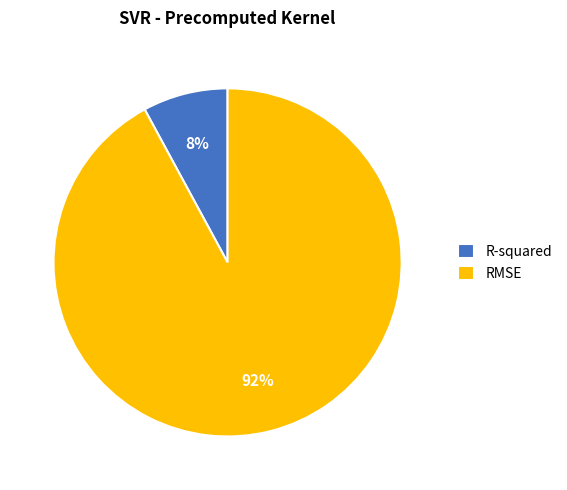

Is there a majority slice in this chart?

Yes